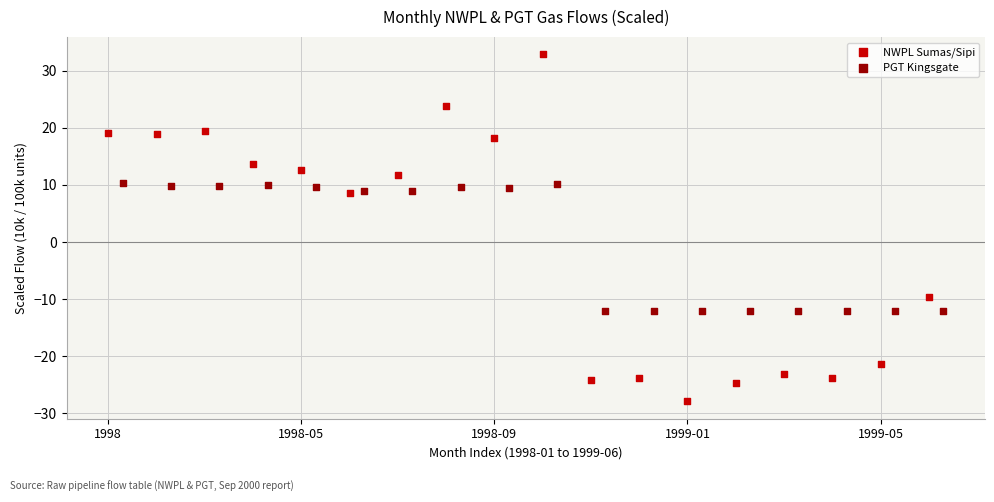

Which series contains the lowest Y value?

NWPL Sumas/Sipi